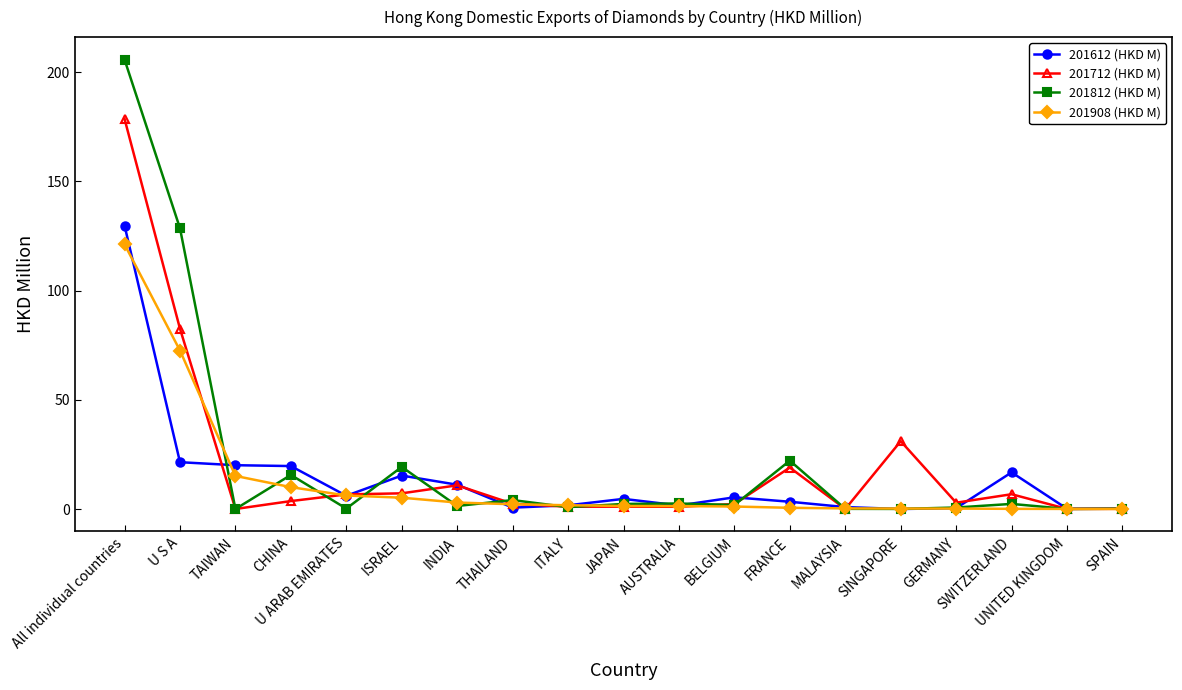

Is the value of 201908 (HKD M) at TAIWAN greater than the value of 201812 (HKD M) at SINGAPORE?

Yes